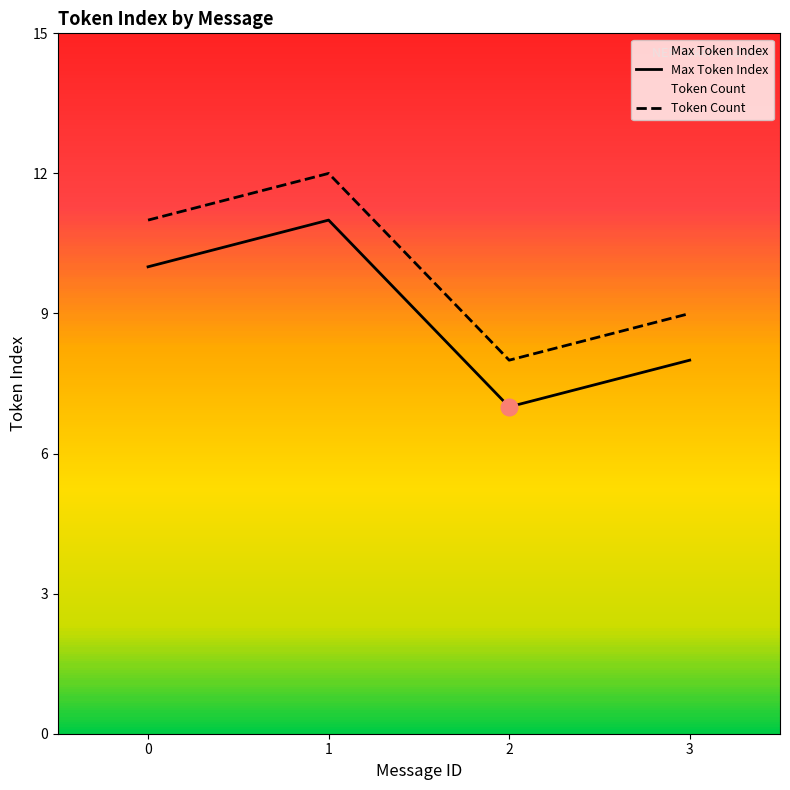

Which has a higher value, 2 or 3?

3